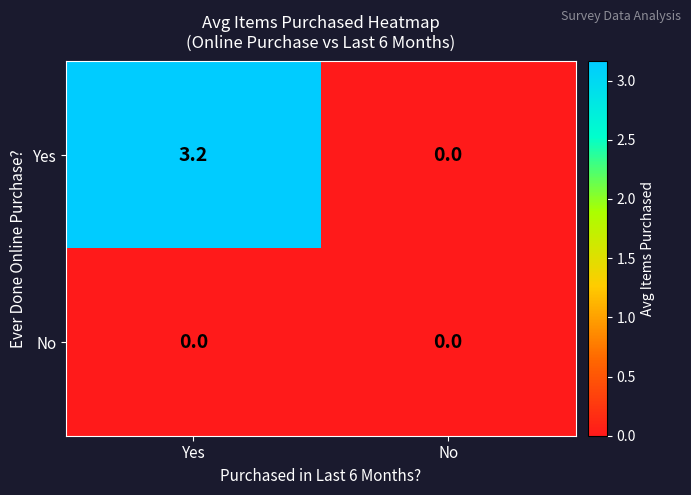

Which series has the largest total across all categories?

Yes